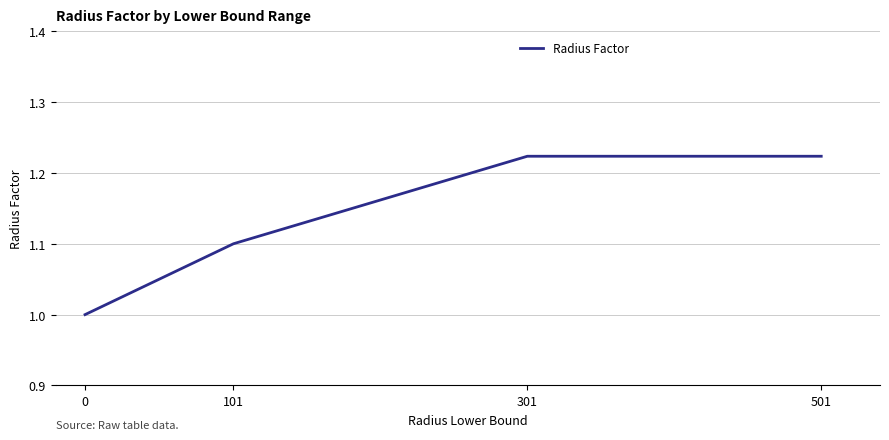

Which has a higher value, 501 or 0?

501